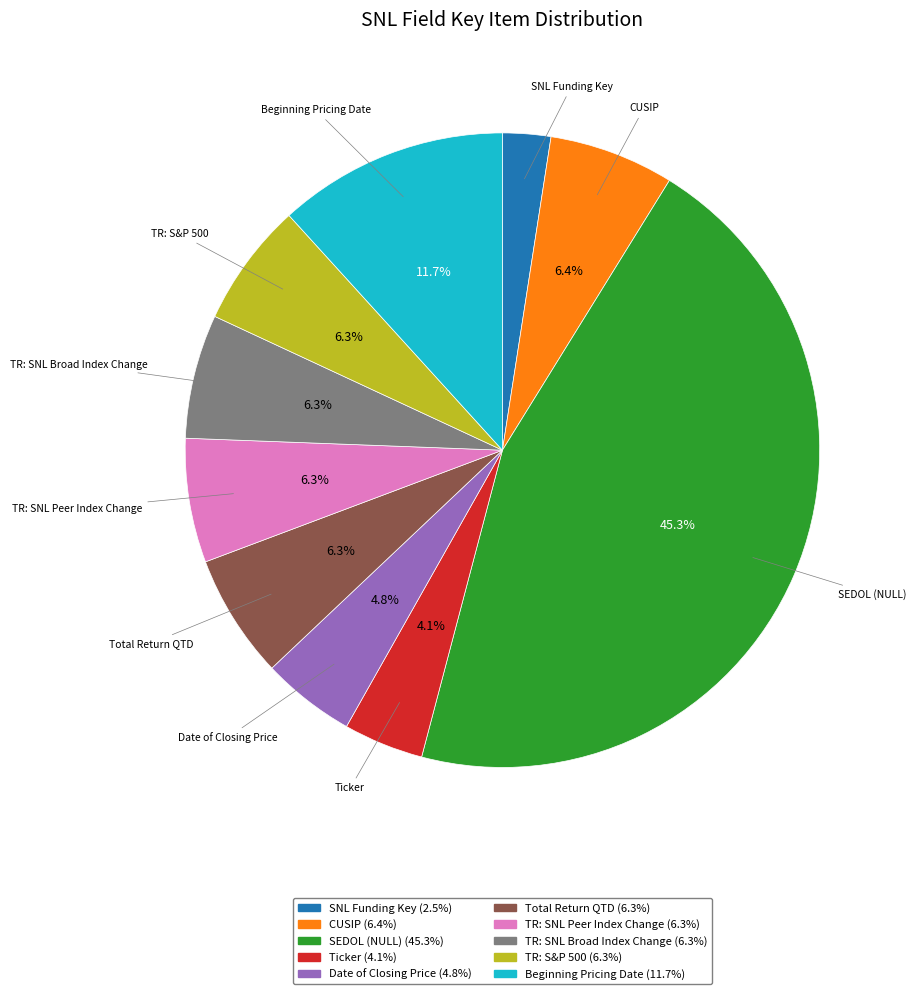

Does any single category account for the majority?

No